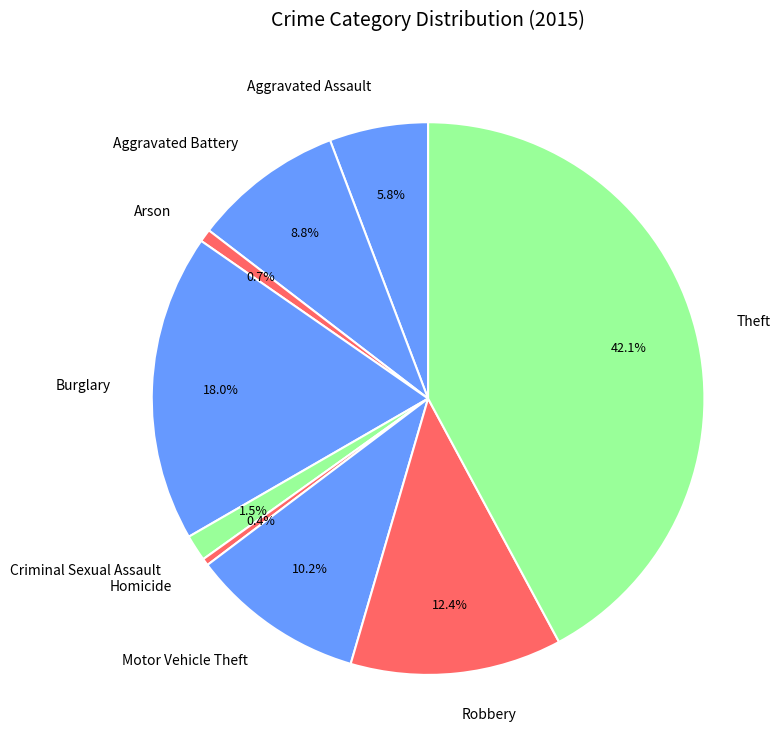

Does Robbery account for over 50% of the chart?

No